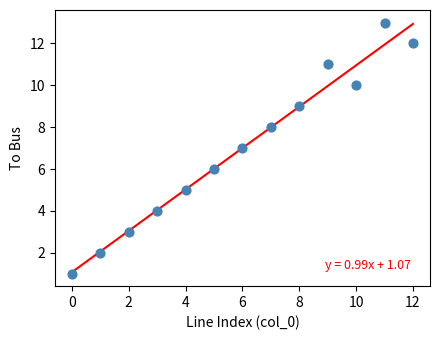

What is the range of Y values (max minus min)?

12